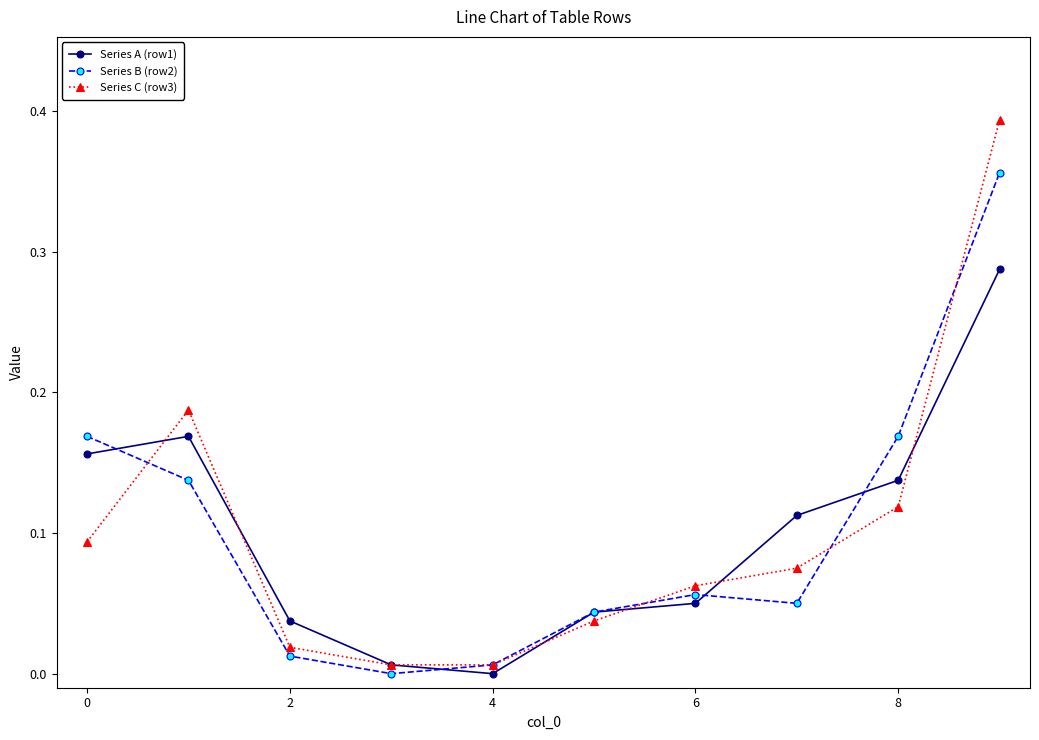

What are all the series names shown in the legend?

Series A (row1), Series B (row2), Series C (row3)